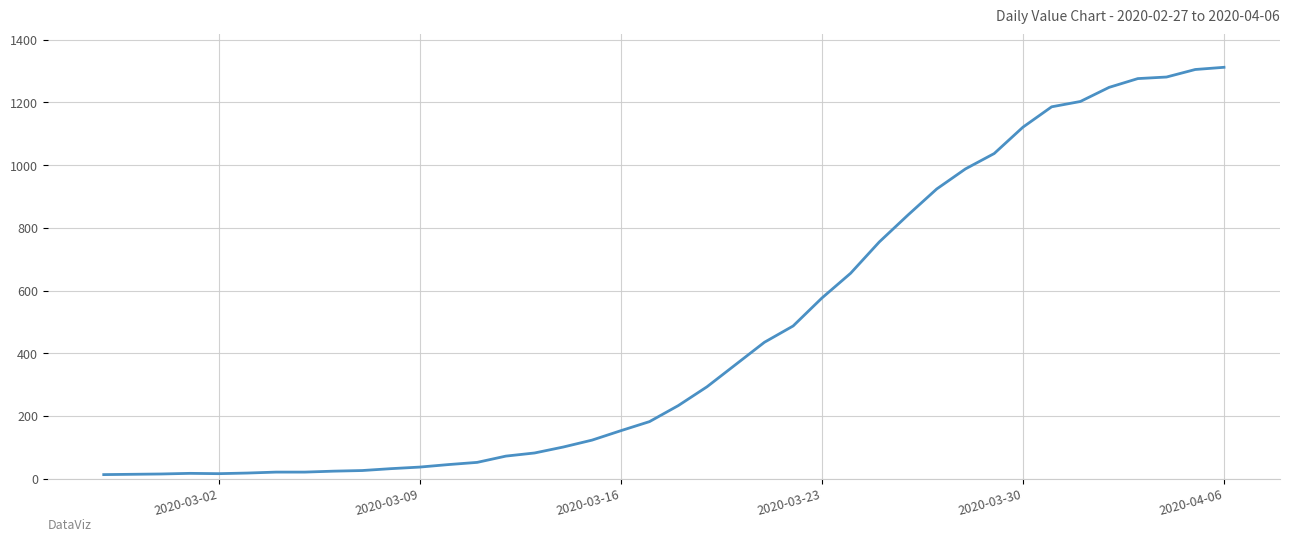

What is the greatest value displayed?

1312